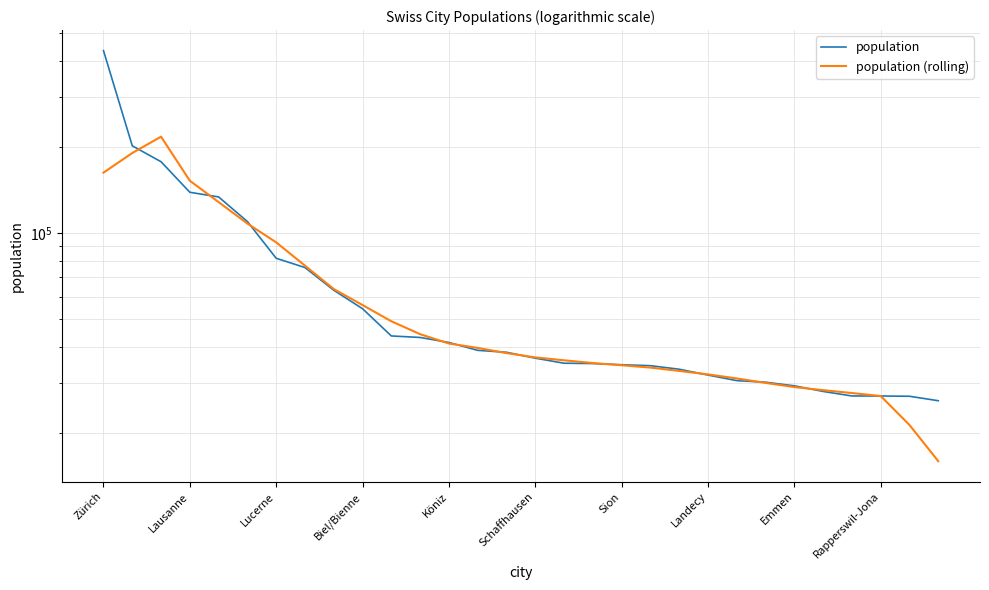

What is the sum of all population values?

2143087.0